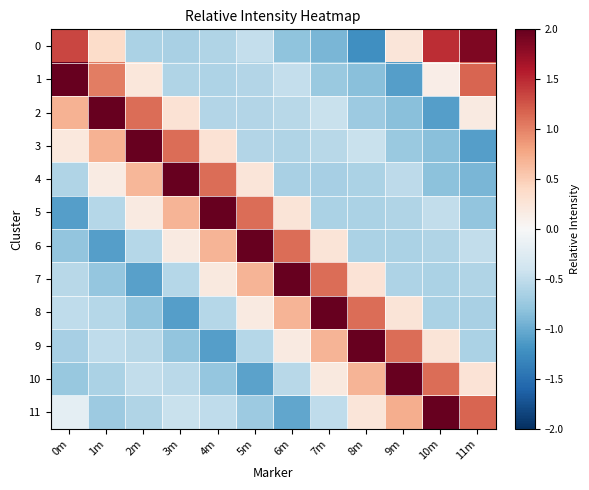

At which category is the sum across all series the highest?

10m